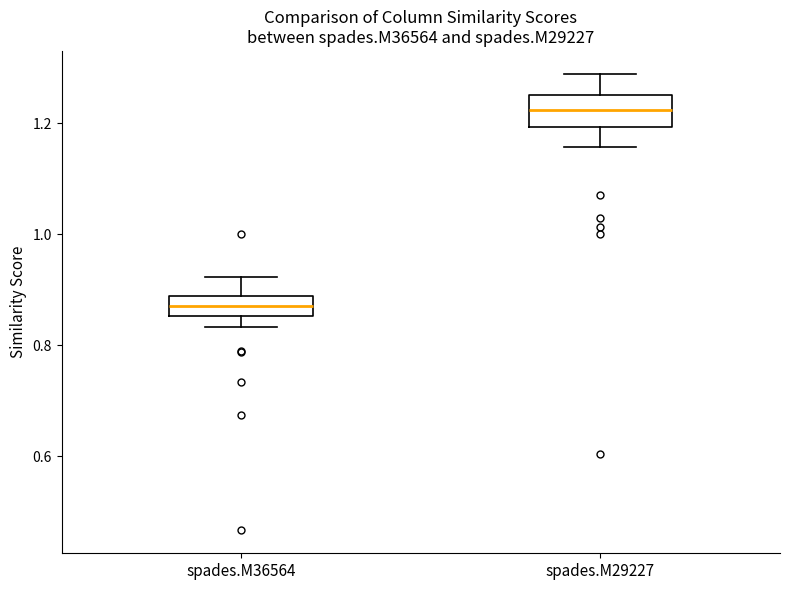

Which box has the lowest median line?

spades.M36564